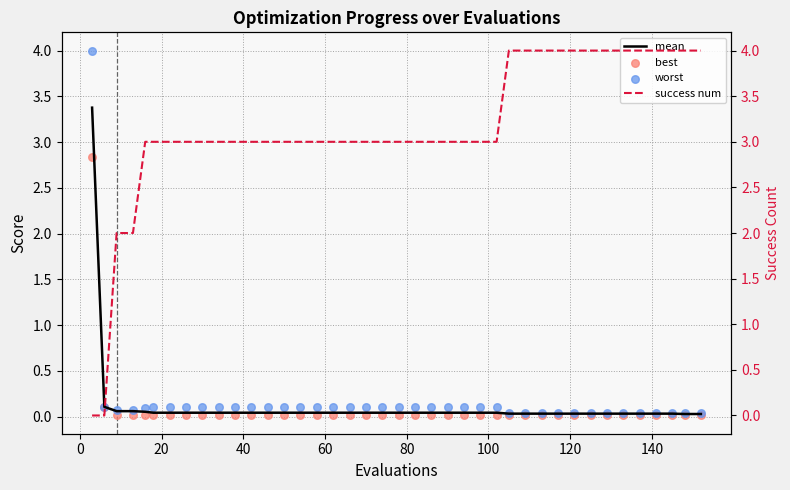

Which series has the largest Y range (max minus min)?

success num